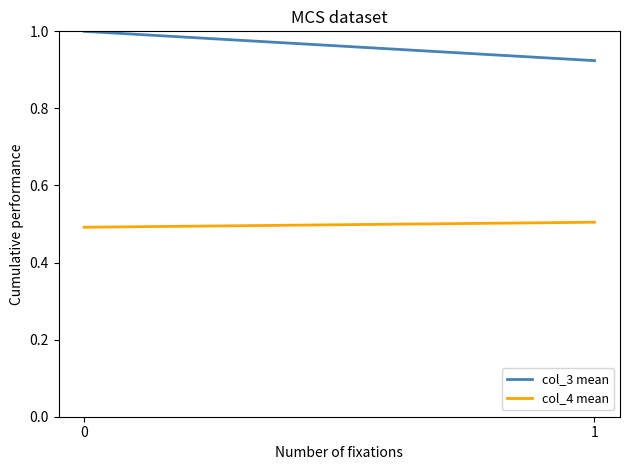

Is the value of col_3 mean at 1 greater than the value of col_4 mean at 1?

Yes